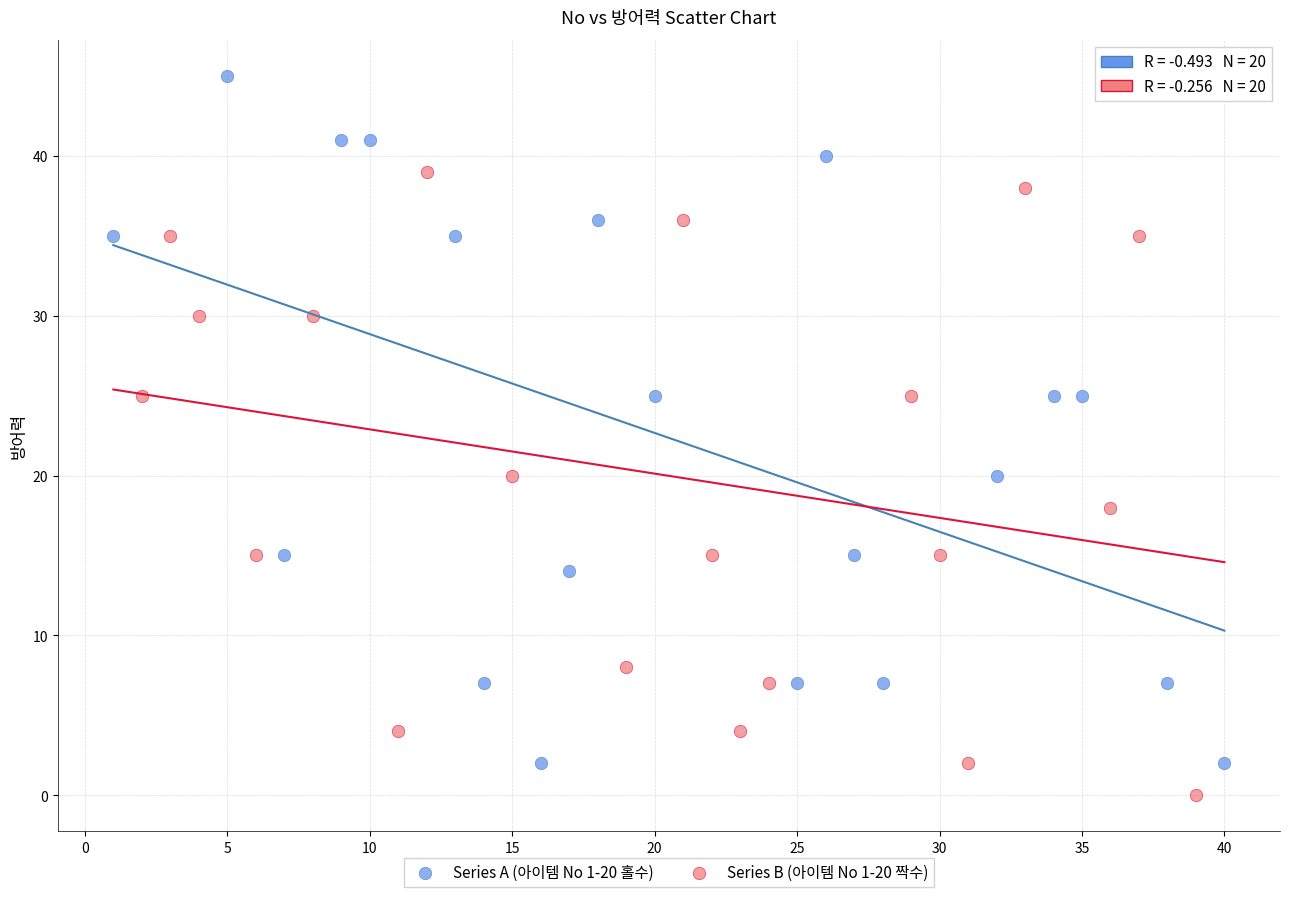

Which series has the widest spread of Y values?

Series A (아이템 No 1-20 홀수)